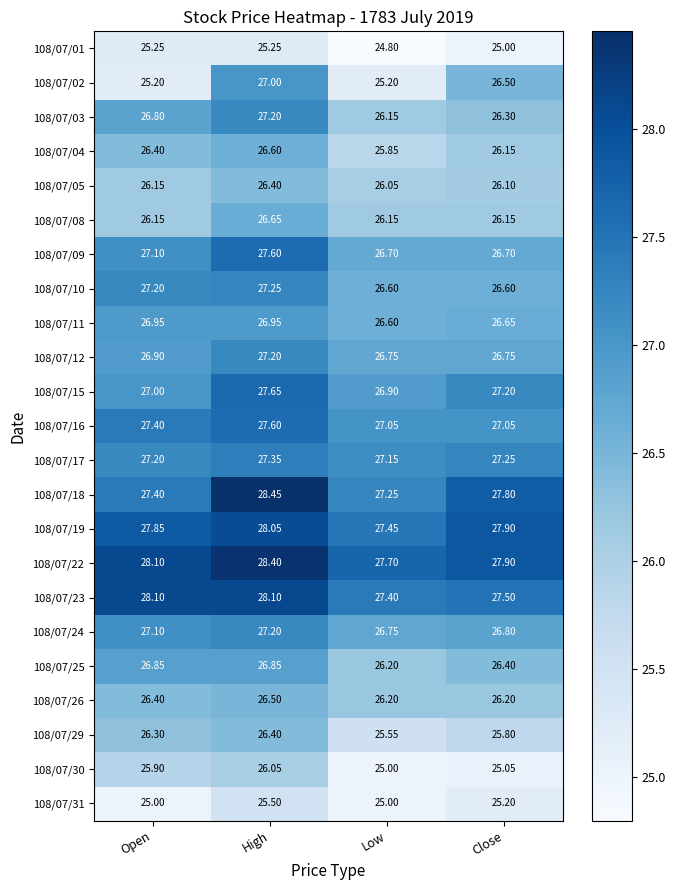

Which category has the lowest value across all series?

Low